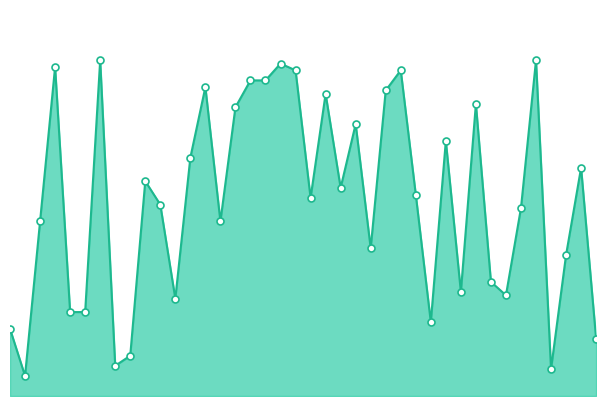

How many lines are shown in the chart?

1